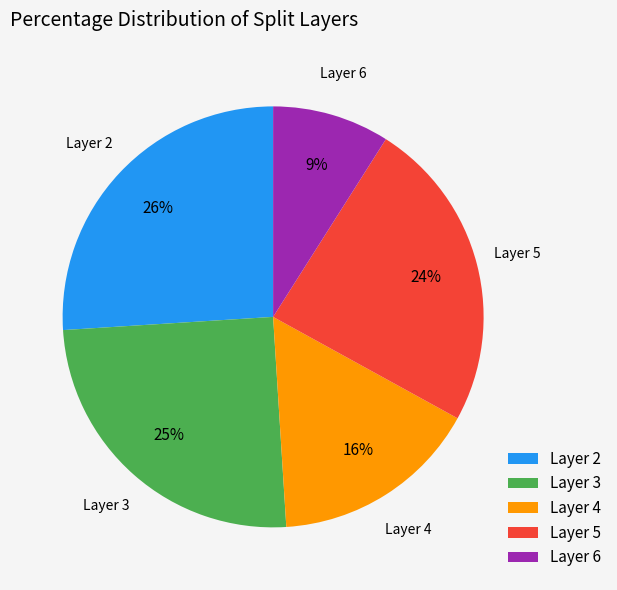

True or false: Layer 6 accounts for 9% of the total.

True